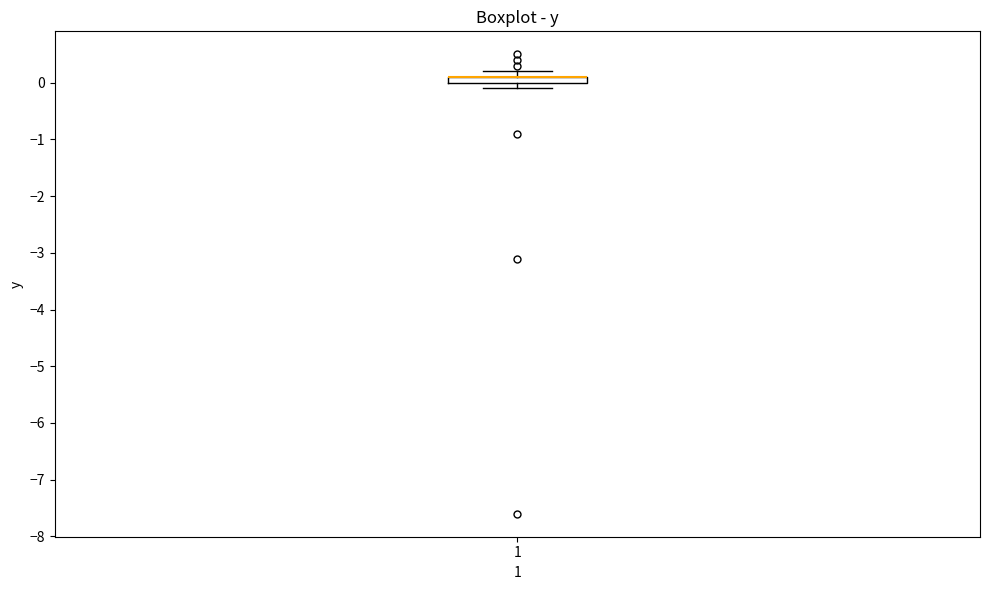

Where is the lower edge of the box at x = 1 on the y-axis? The values are not printed on the chart, so give them approximately, as read against the axis.

0.0